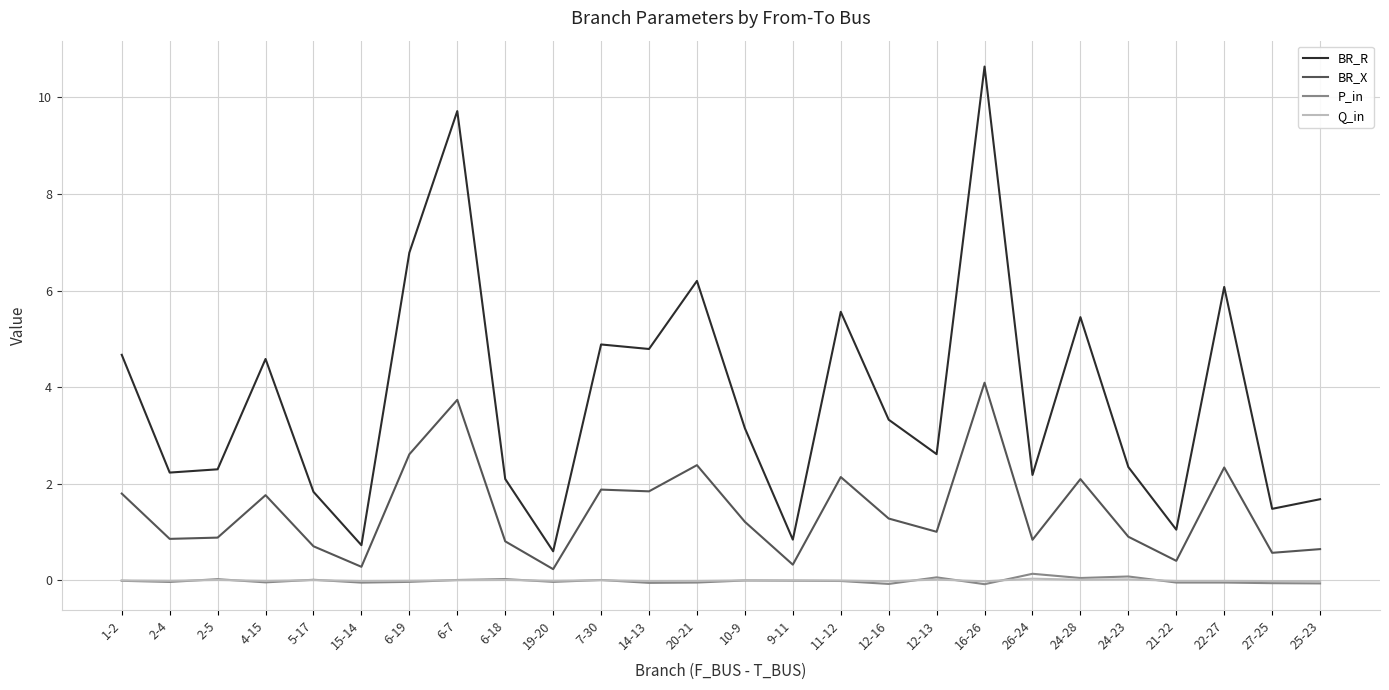

True or false: BR_R and BR_X cross at least once.

False